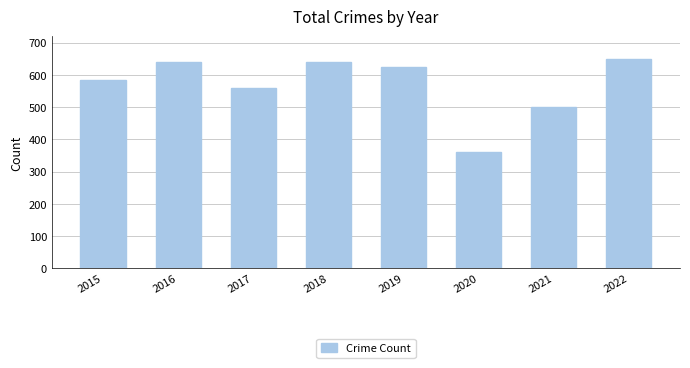

At which label is the value closest to 505?

2021